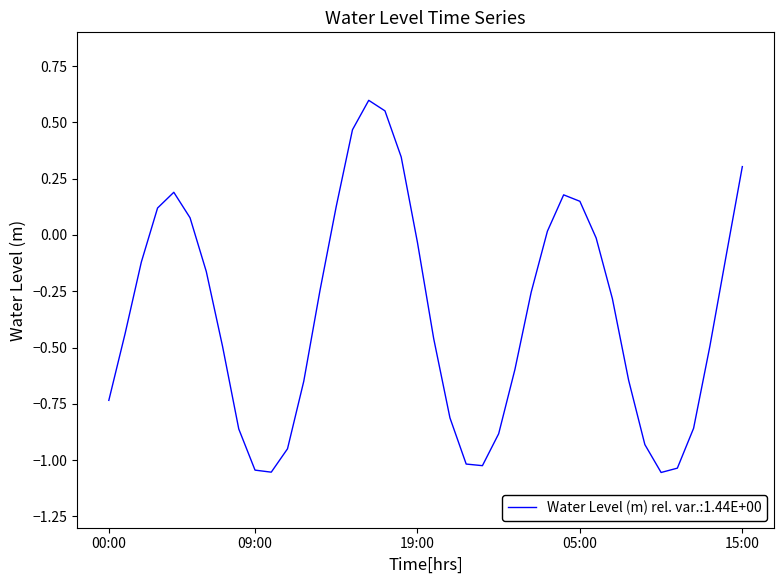

What is the difference between the maximum and minimum values?

1.7